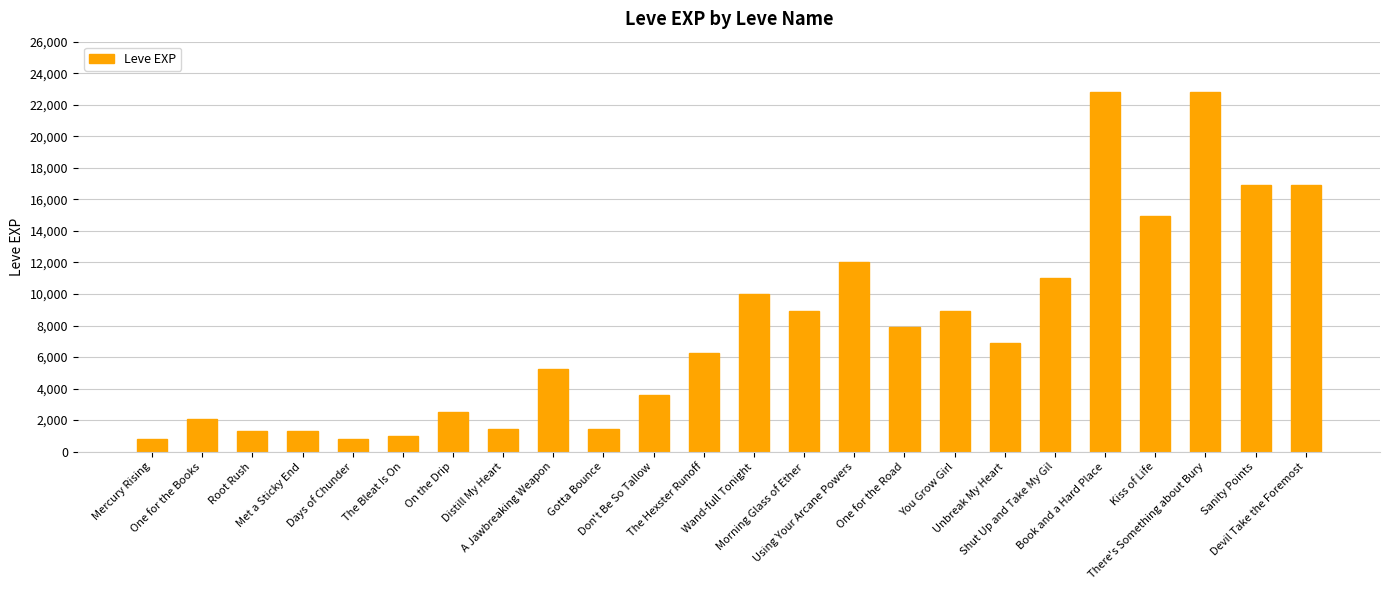

What is the sum of all values?

187730